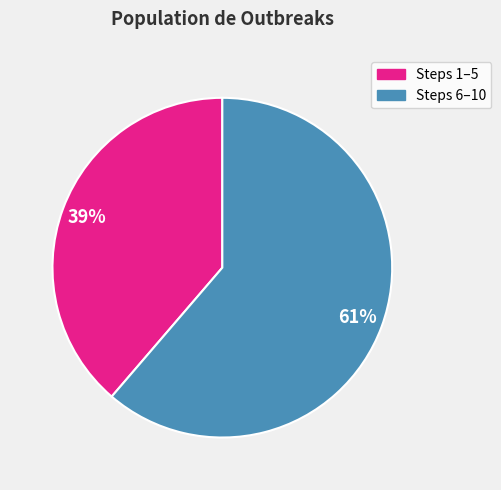

To the nearest percent, what is the average slice percentage?

50%